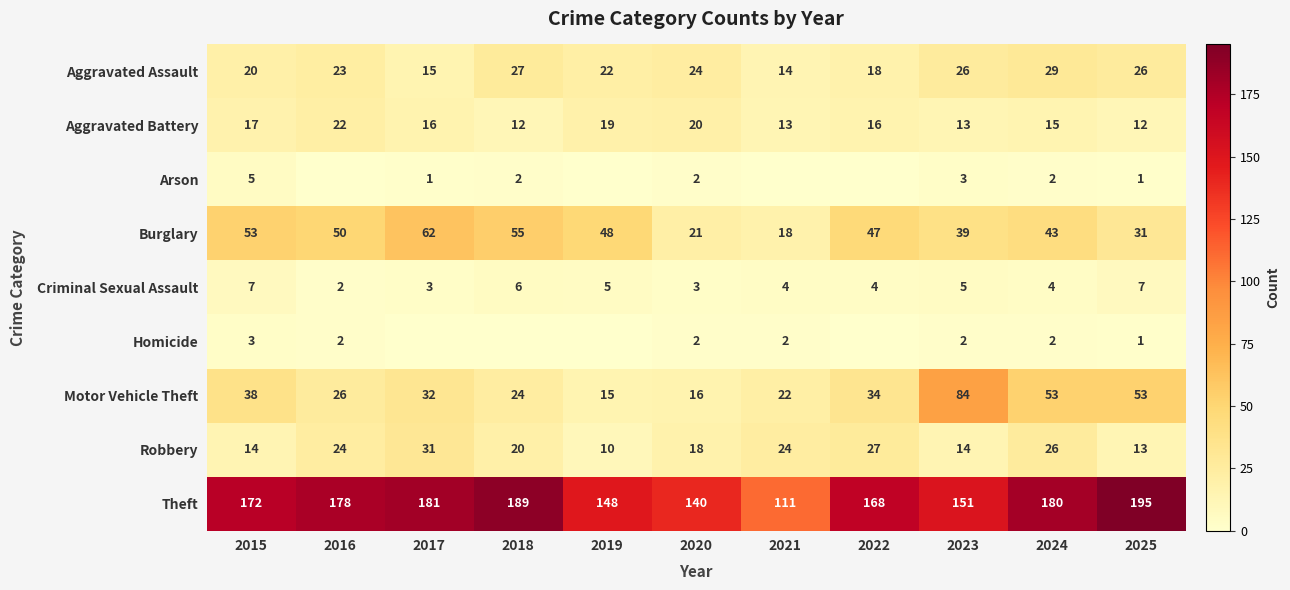

What is the sum of the Aggravated Assault values at 2016 and 2024?

52